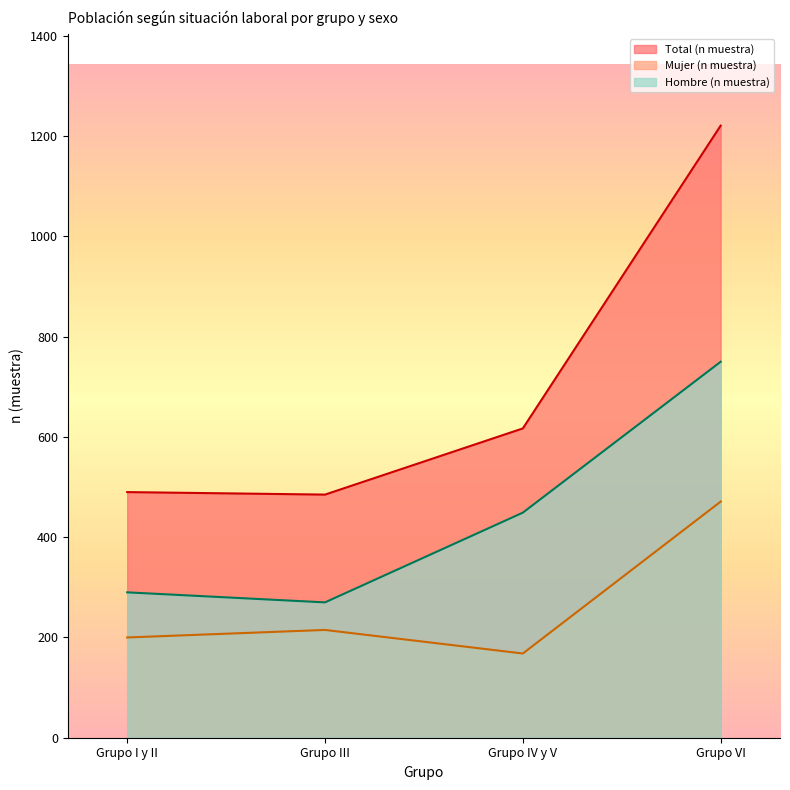

True or false: Hombre (n muestra) and Mujer (n muestra) cross at least once.

False